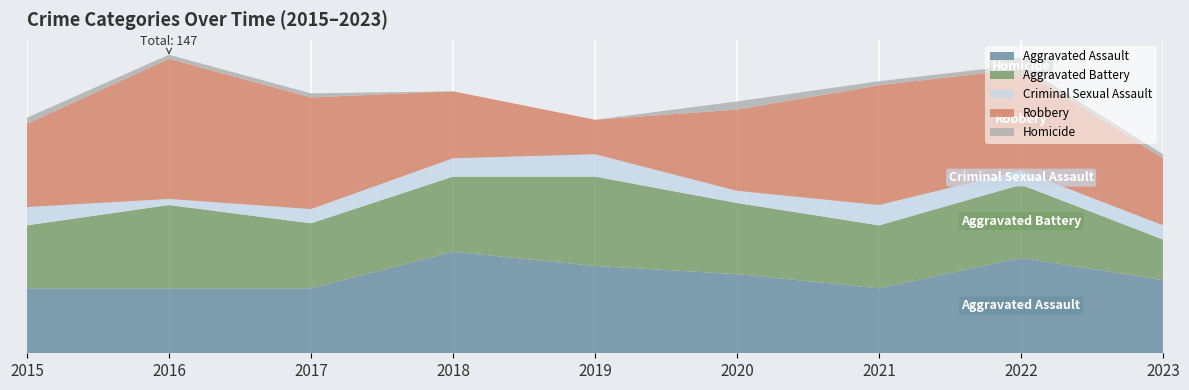

Reading left to right, list all the values displayed in this chart.

Aggravated Assault: 2015=32	2016=32	2017=32	2018=50	2019=43	2020=39	2021=32	2022=47	2023=36
Aggravated Battery: 2015=31	2016=41	2017=32	2018=37	2019=44	2020=35	2021=31	2022=36	2023=20
Criminal Sexual Assault: 2015=9	2016=3	2017=7	2018=9	2019=11	2020=6	2021=10	2022=7	2023=7
Robbery: 2015=41	2016=69	2017=55	2018=33	2019=17	2020=40	2021=59	2022=50	2023=33
Homicide: 2015=3	2016=2	2017=2	2018=0	2019=0	2020=4	2021=2	2022=2	2023=2